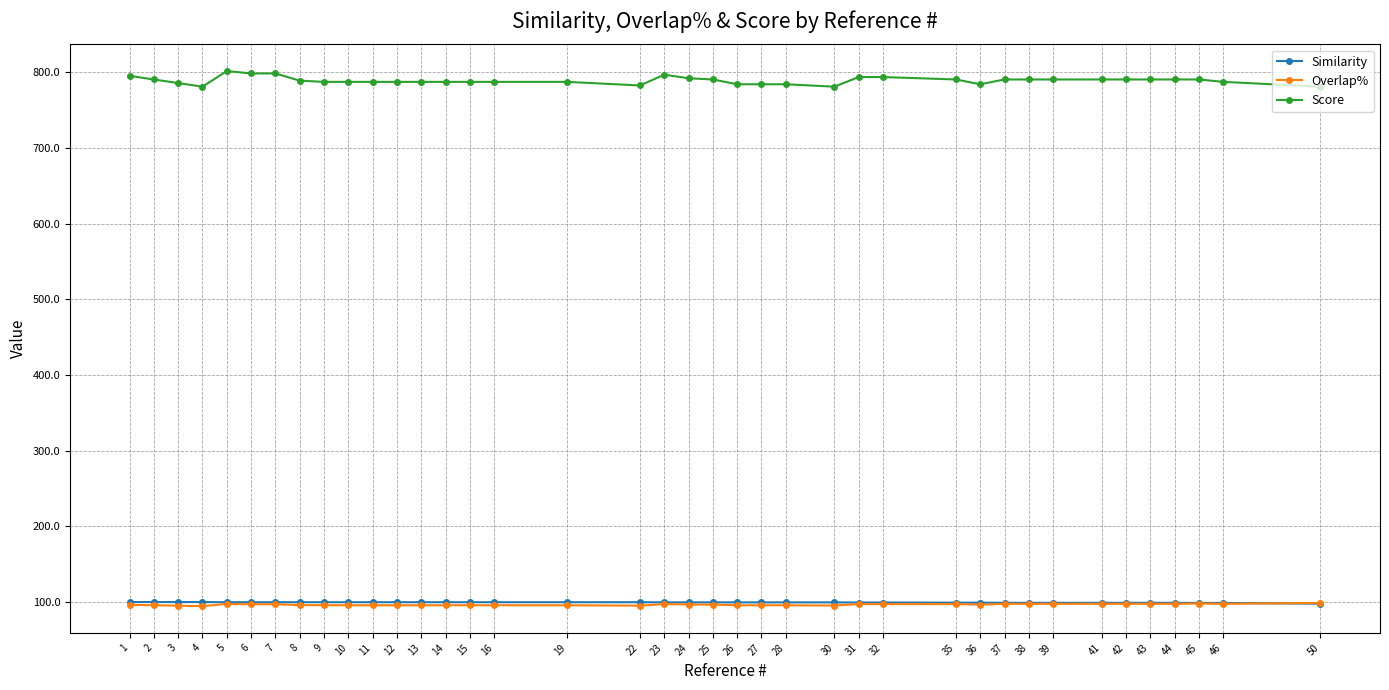

What is the spread (max minus min) of values at 41?

693.2